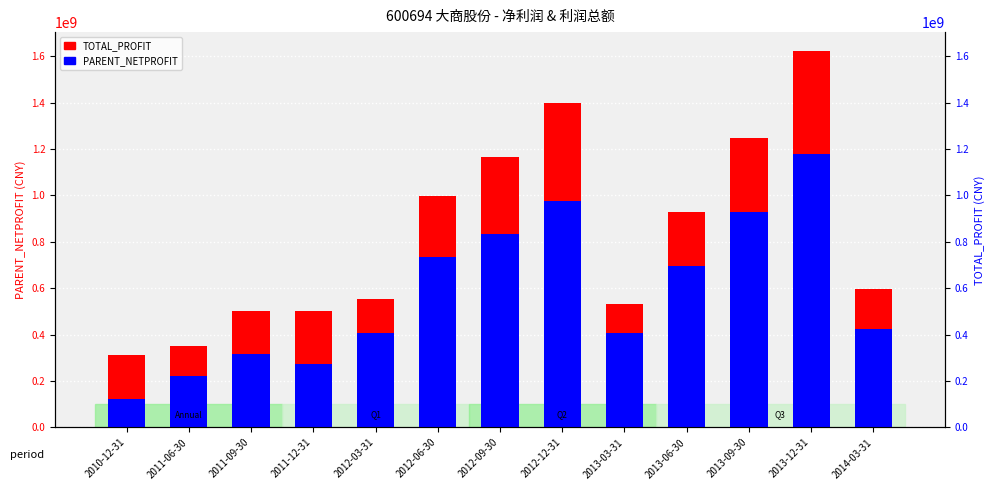

What is the label of the 6th bar from the right?

2012-12-31